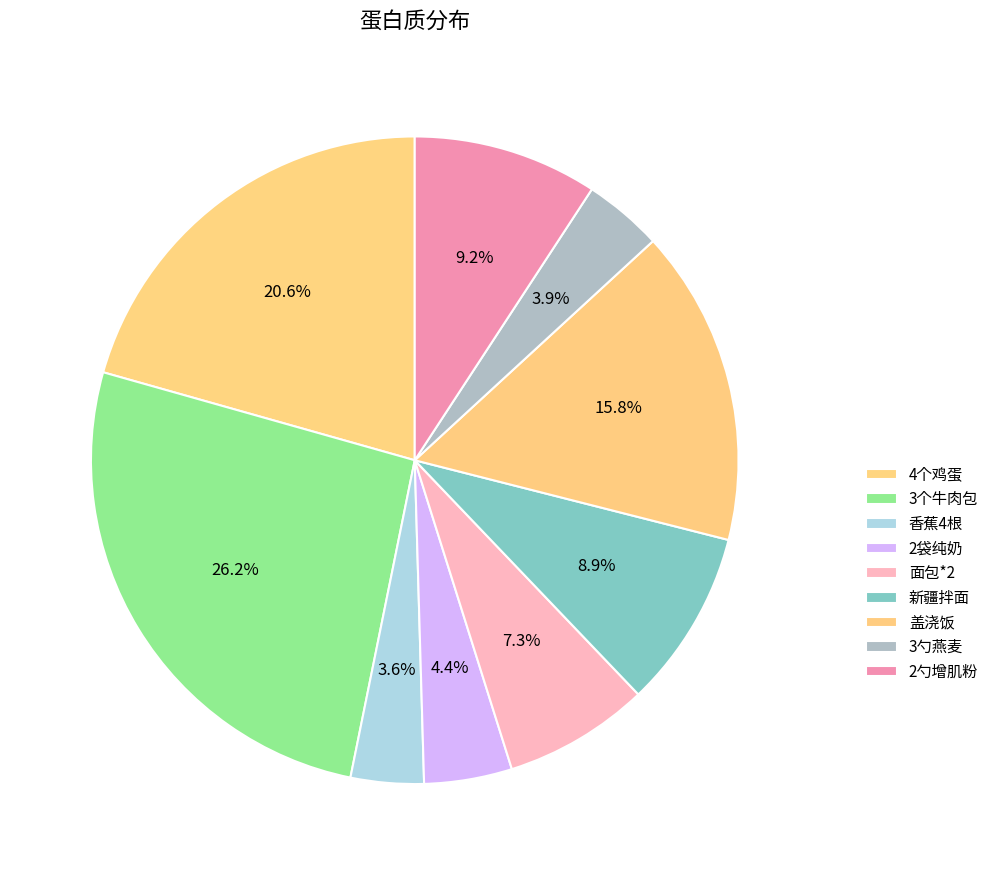

How many segments does this pie chart have?

9